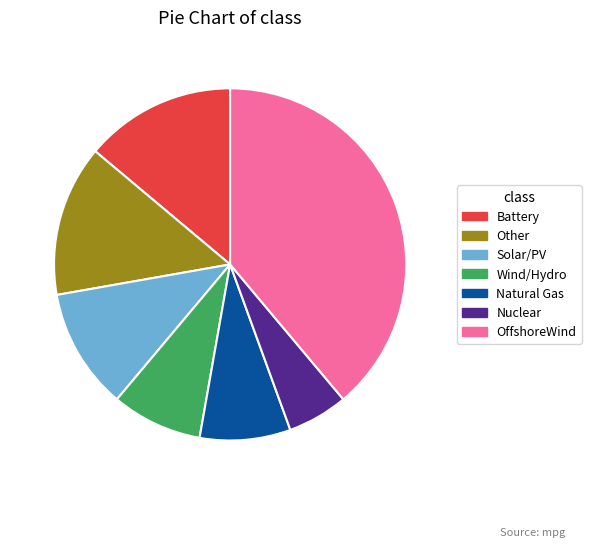

Which has a higher value, Solar/PV or Nuclear?

Solar/PV